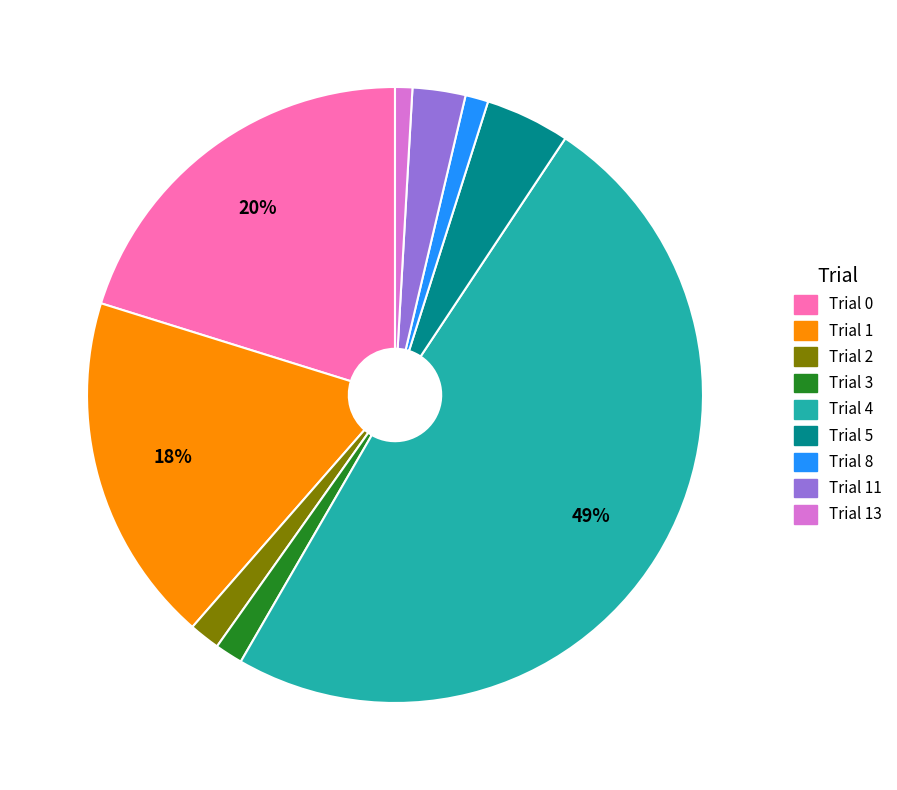

Does any single category account for the majority?

No